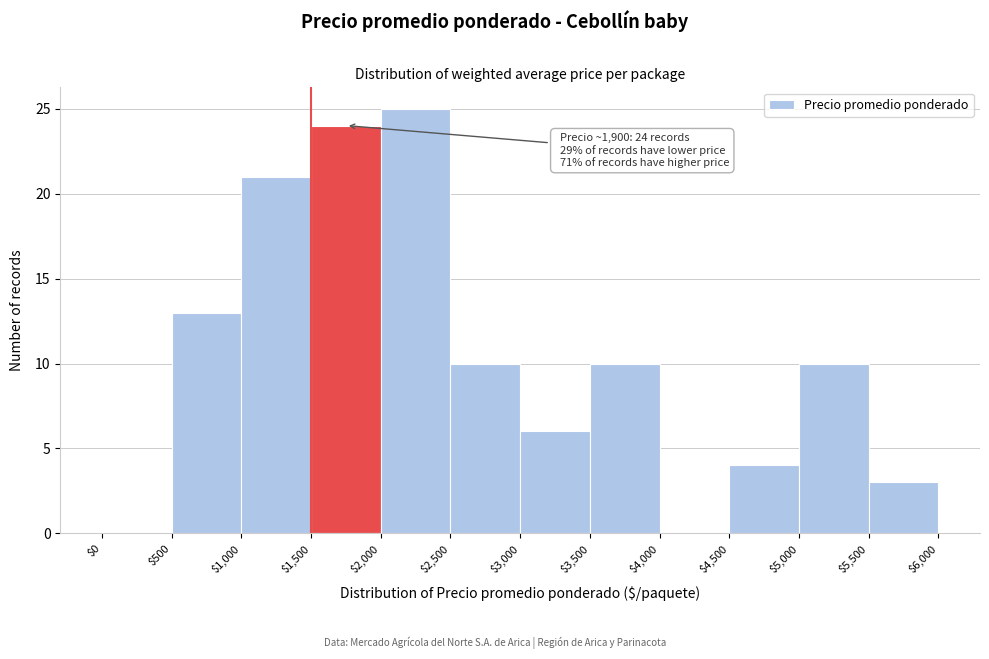

Which range on the x-axis has the tallest bar?

$2,000 to $2,500